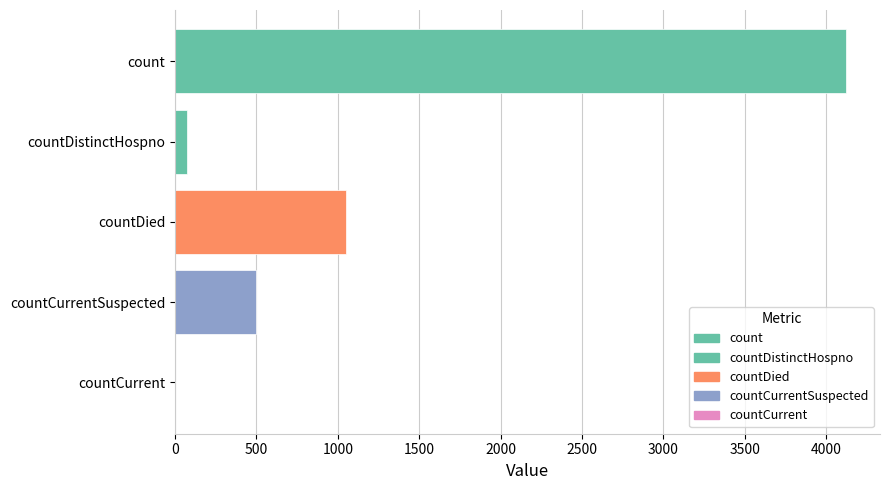

True or false: the data shows 1048 at countDied.

True